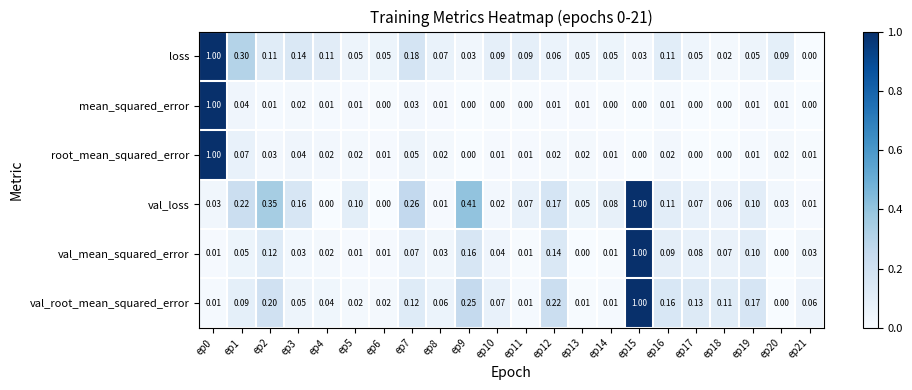

Rank the series at ep10 from lowest to highest value.

mean_squared_error, root_mean_squared_error, val_loss, val_mean_squared_error, val_root_mean_squared_error, loss